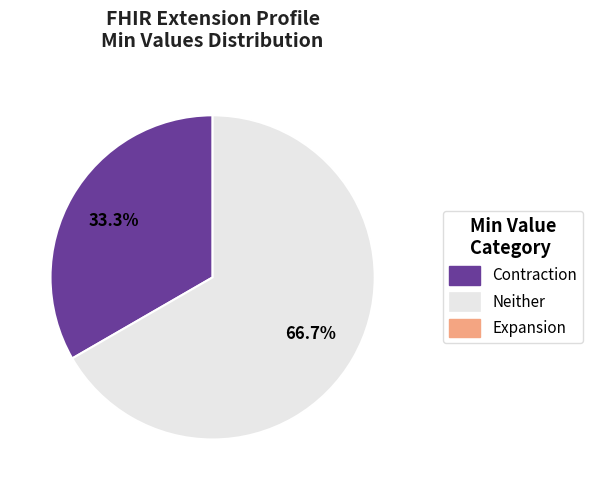

Does any single category account for the majority?

Yes